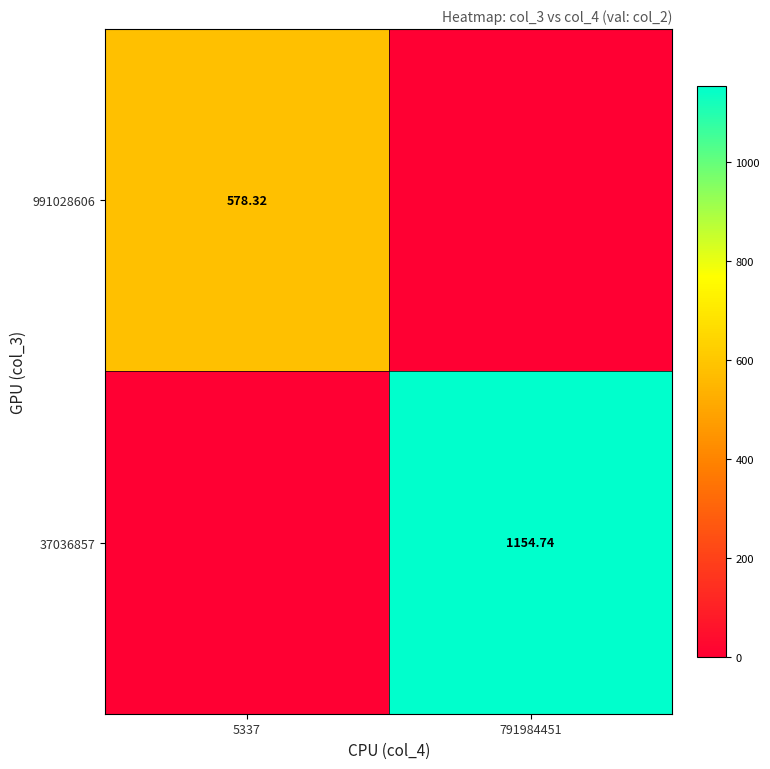

What is the total value across all series at 5337?

578.3